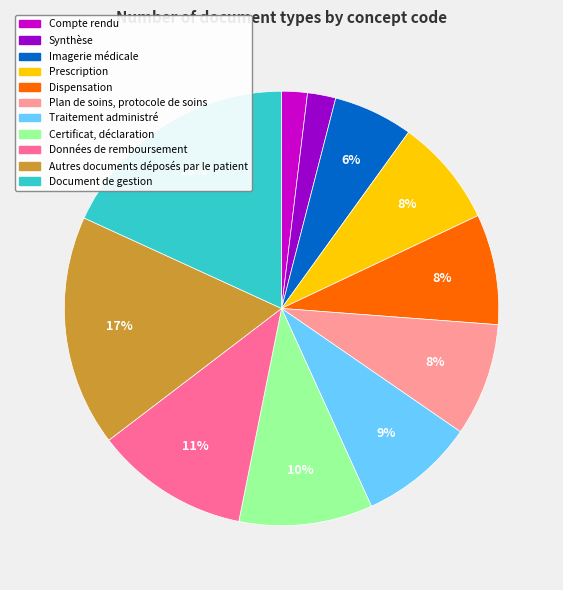

Is the sum of Traitement administré and Plan de soins, protocole de soins greater than half?

No